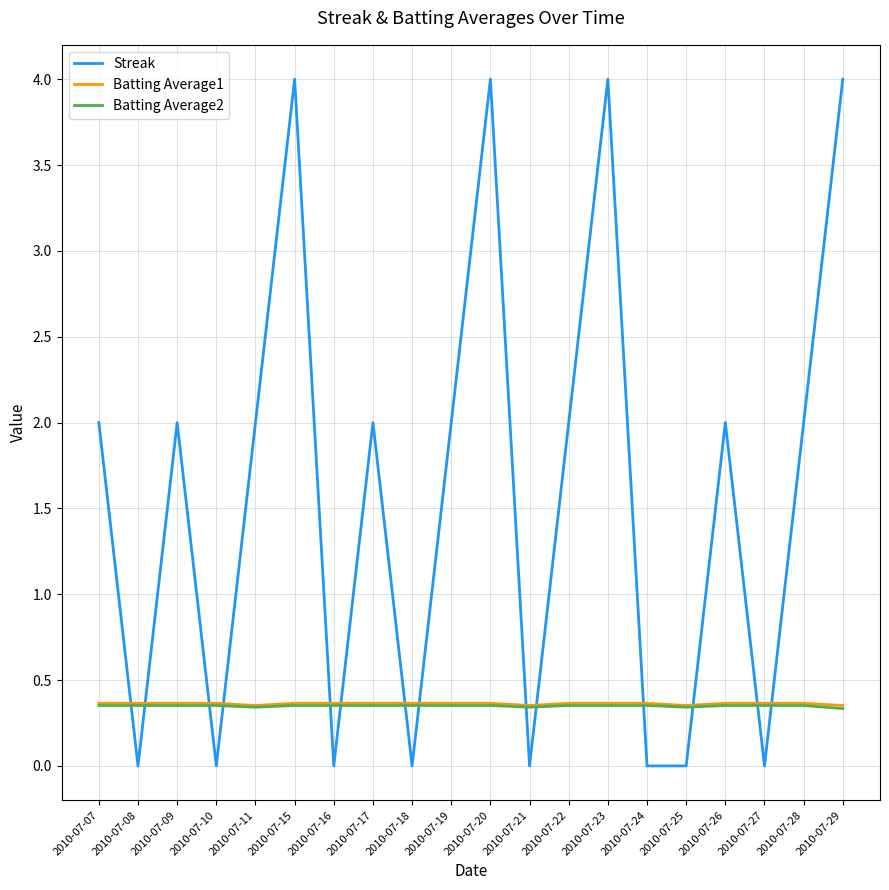

Which series changed the most between 2010-07-19 and 2010-07-21?

Streak